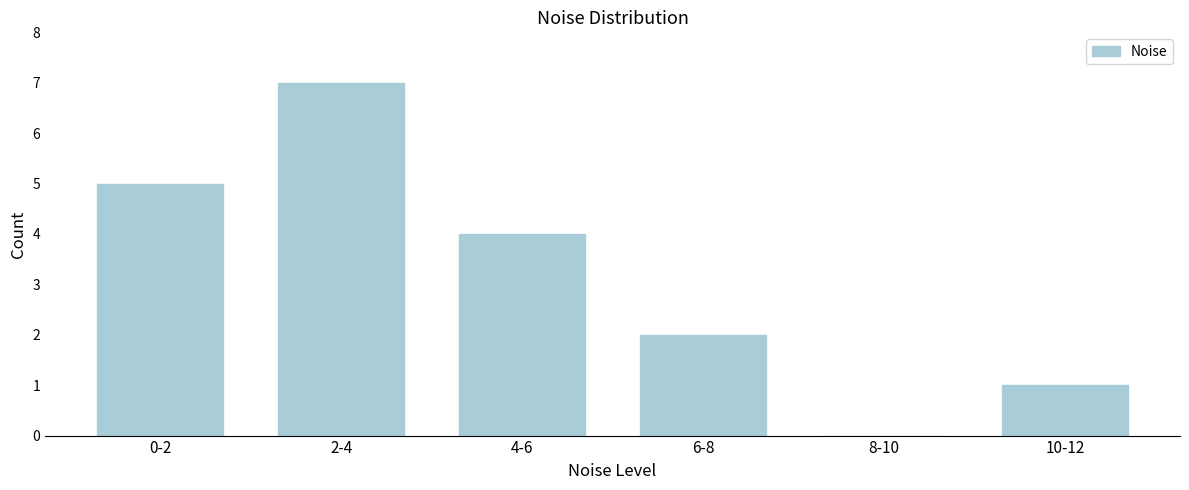

Reading left to right, transcribe all the data shown in this chart.

0-2=5	2-4=7	4-6=4	6-8=2	8-10=0	10-12=1